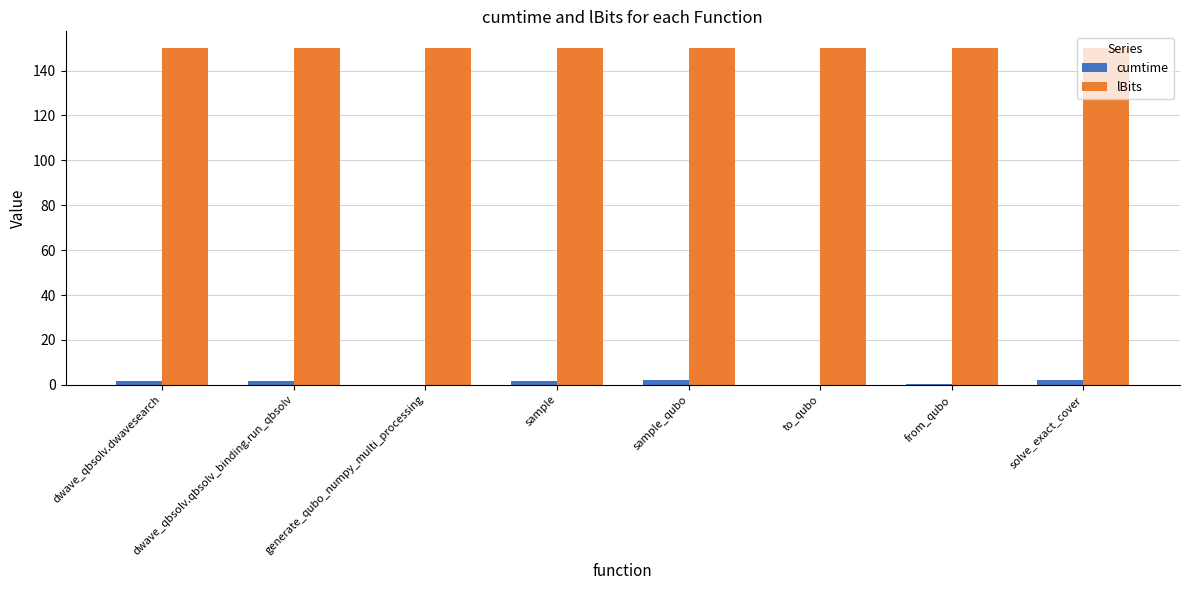

Is it true that lBits equals 197.3 at solve_exact_cover?

False